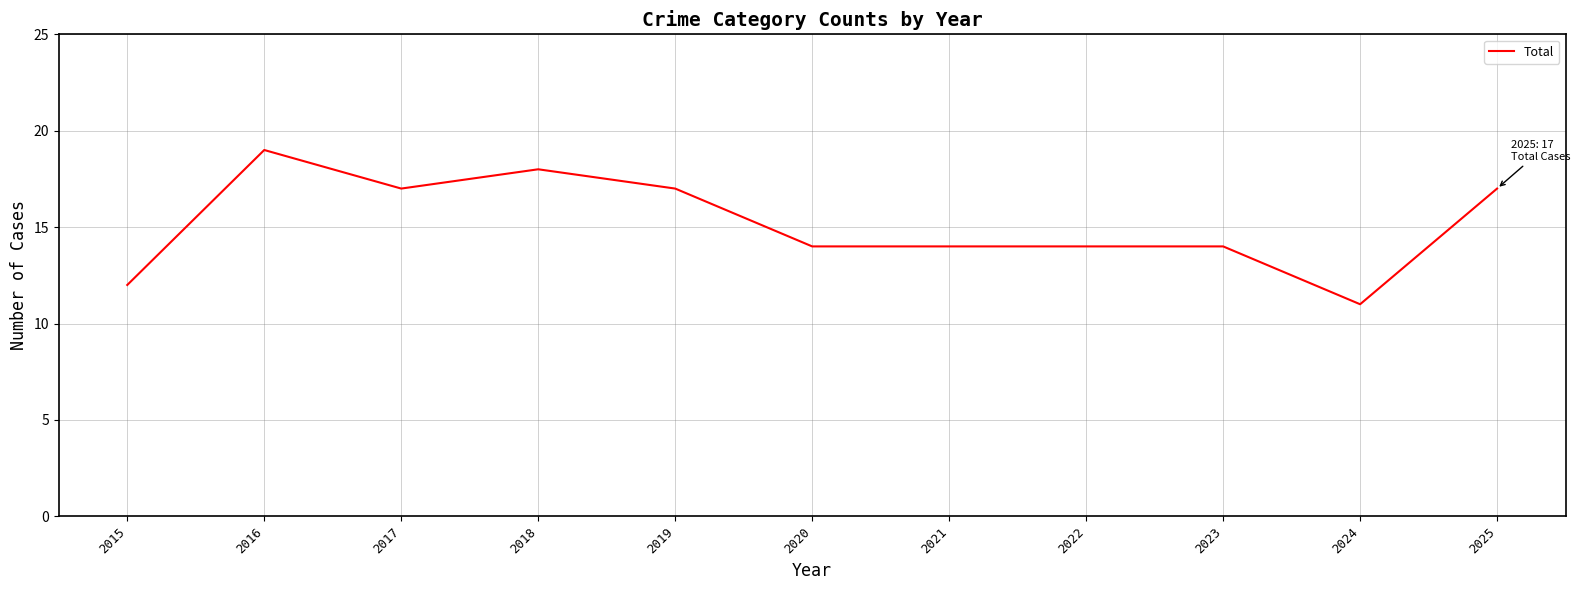

True or false: the data has more than 1 interior local peaks.

True